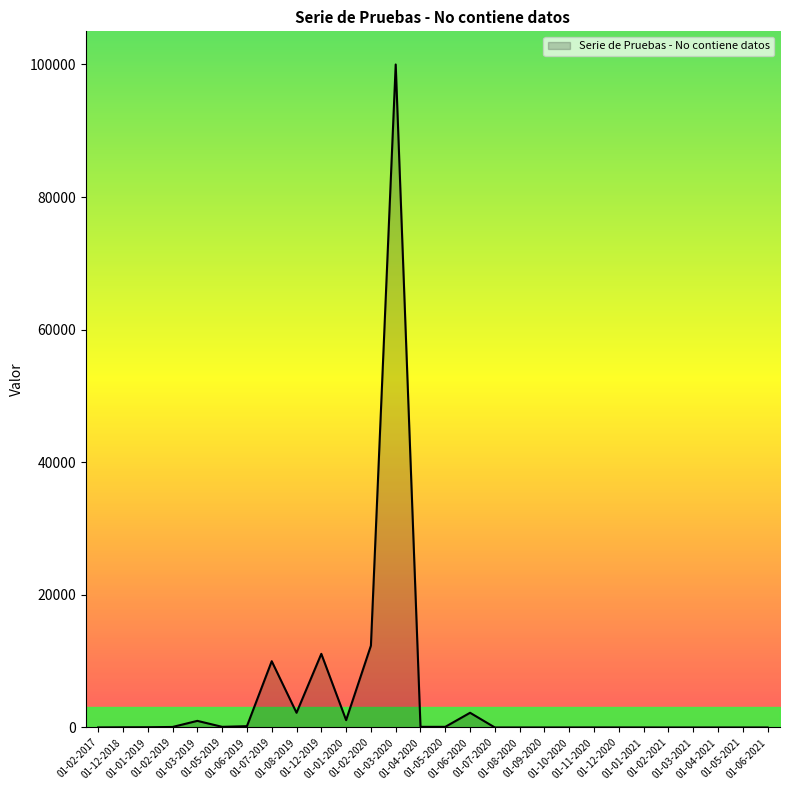

What is the difference between the maximum and minimum values?

99998